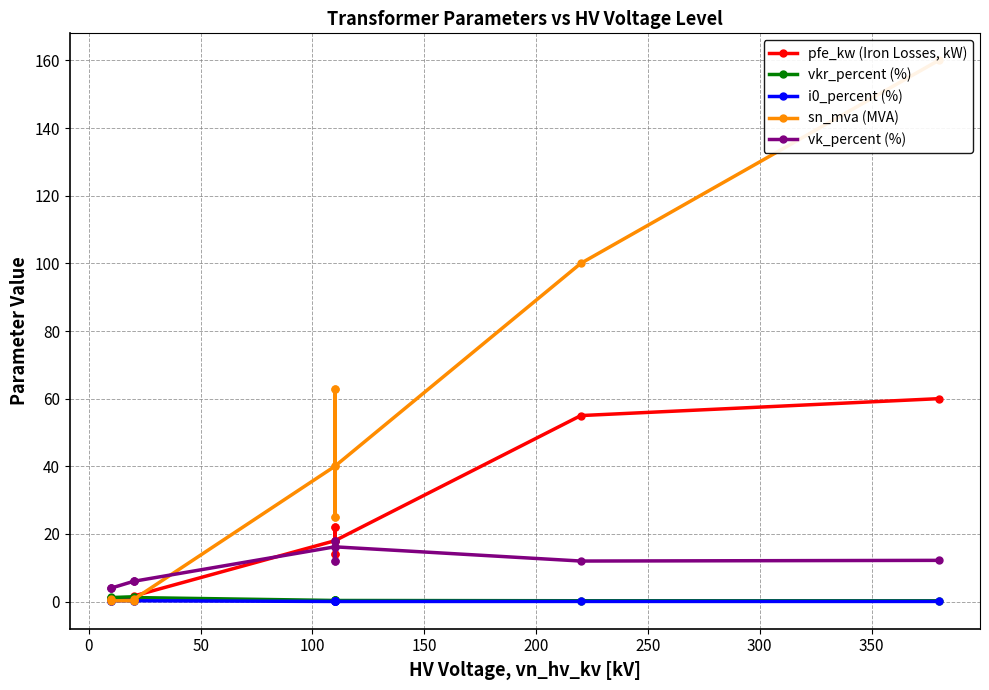

True or false: vkr_percent (%) has a value of 0.6 at 200.

False